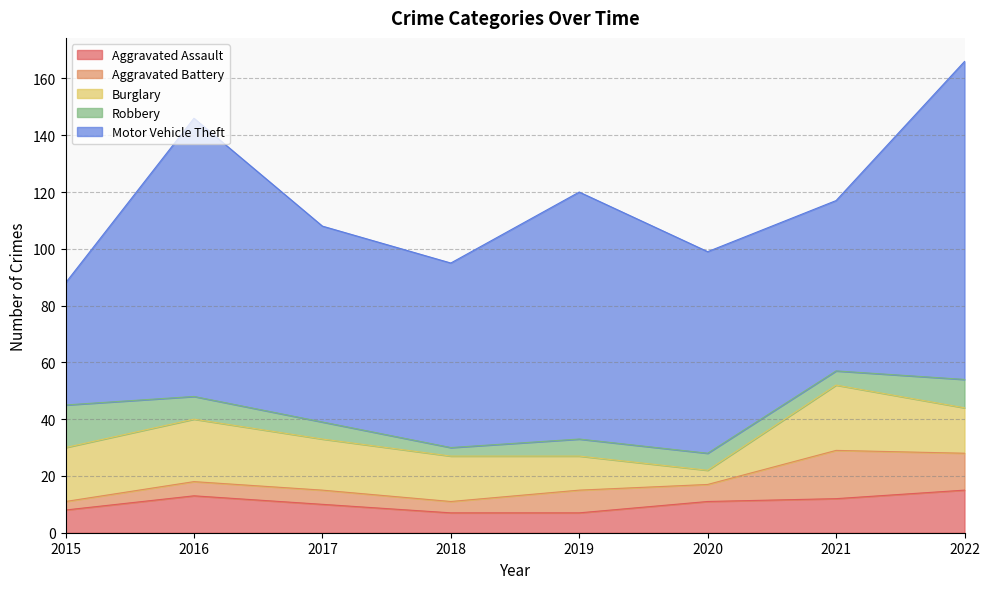

What is the difference between the maximum and minimum values in the Motor Vehicle Theft series?

69